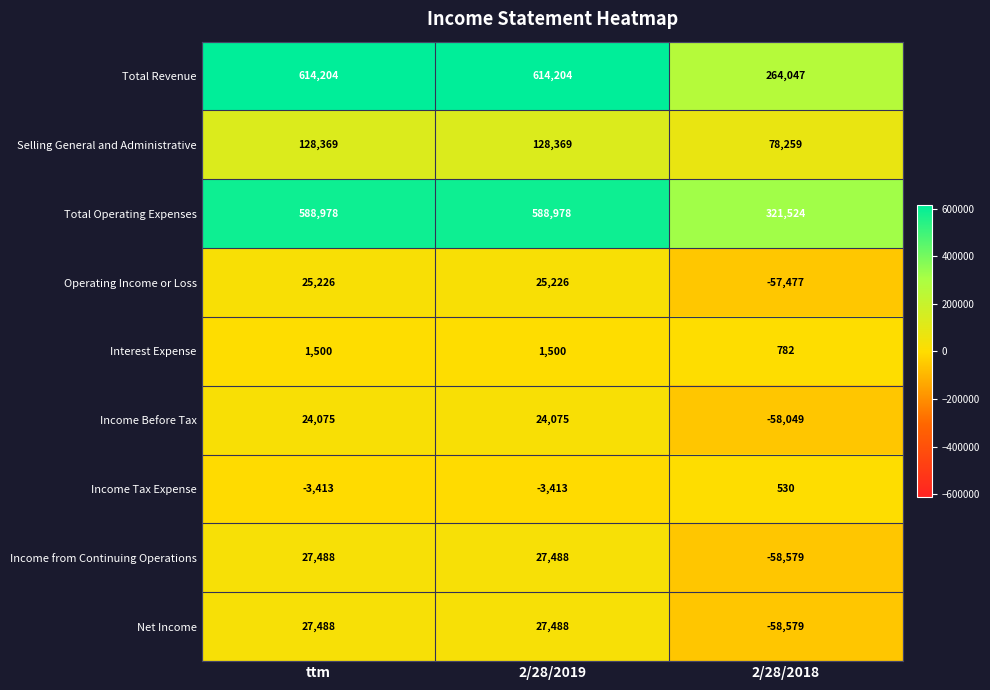

The Income Tax Expense series shows -1067 at 2/28/2019. True or false?

False